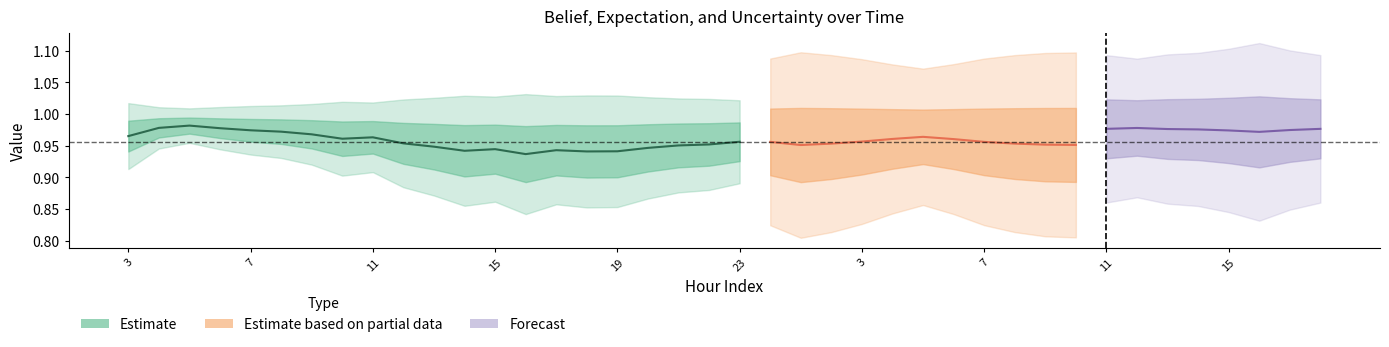

What is the total value across all series at 6?

2.0